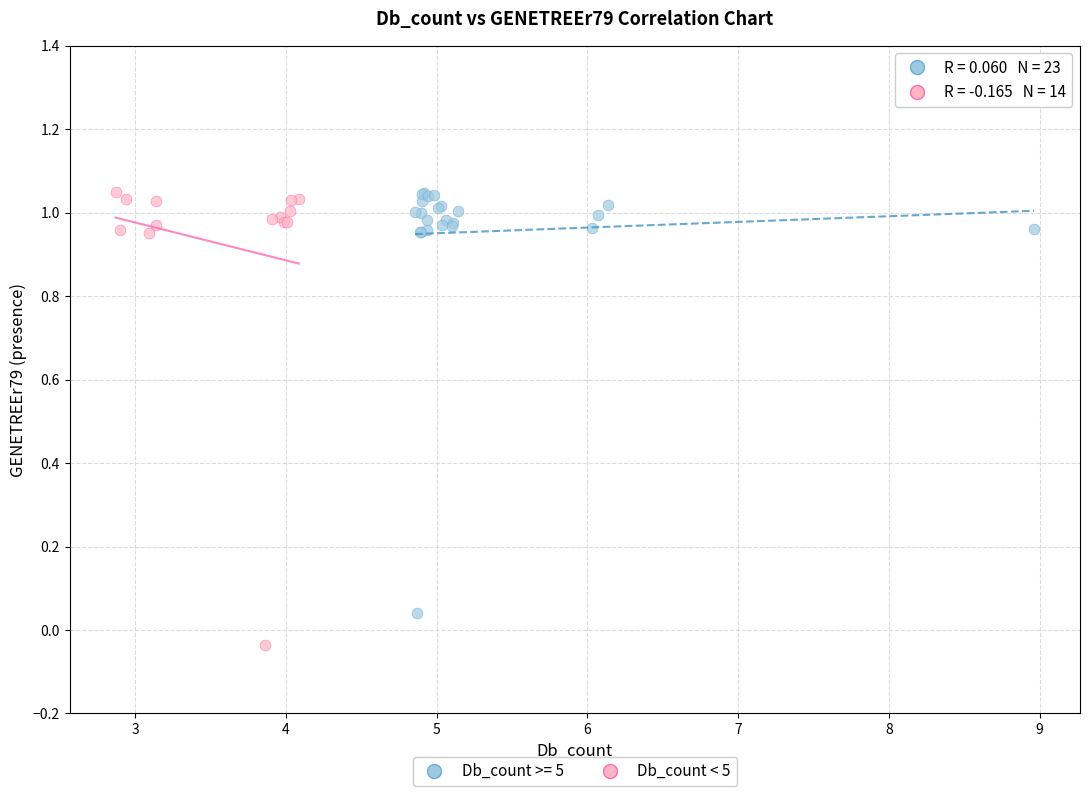

Which series contains the lowest Y value?

Db_count < 5